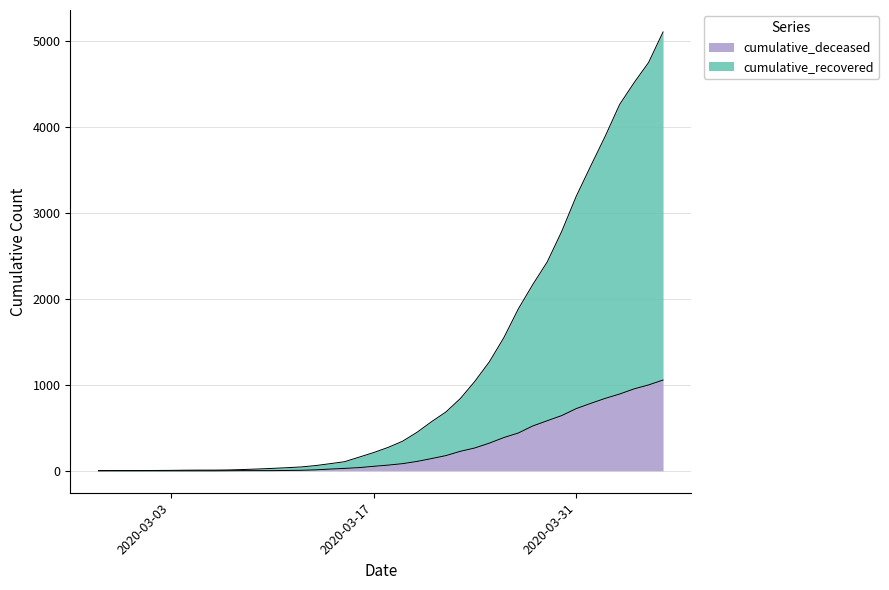

Where is cumulative_deceased nearest to the value 528?

2020-03-28